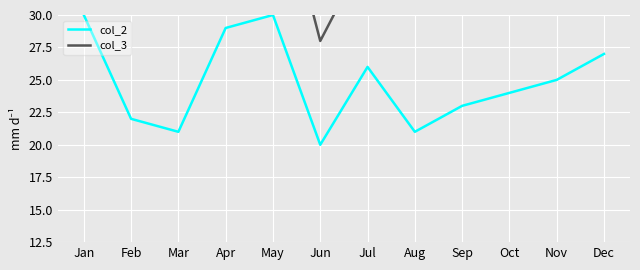

What is the value of the col_2 point at the 9th from the left?

23